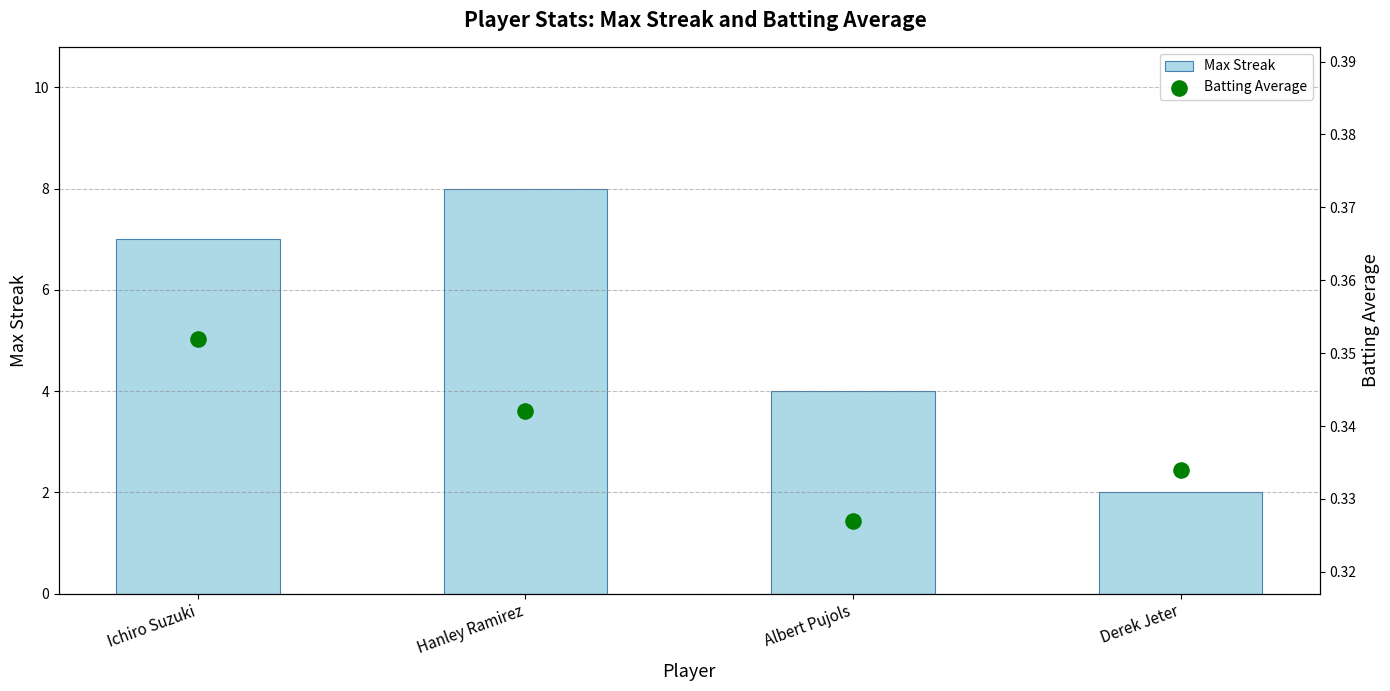

At which category is the sum across all series the highest?

Hanley Ramirez